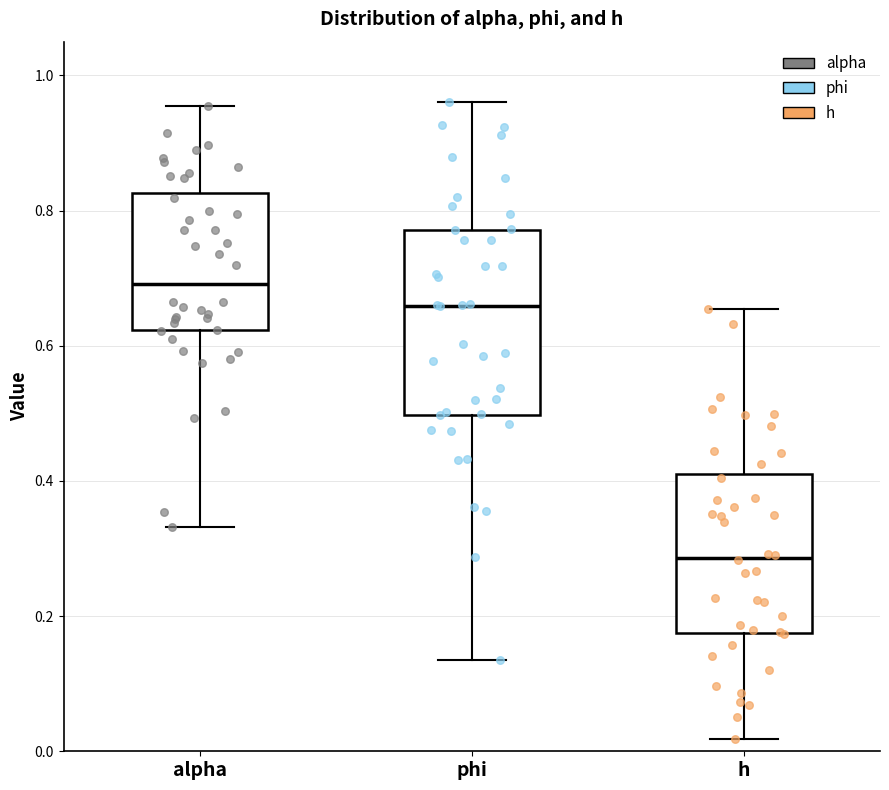

Where does the median line of the box for phi sit on the y-axis? The values are not printed on the chart, so give them approximately, as read against the axis.

0.66